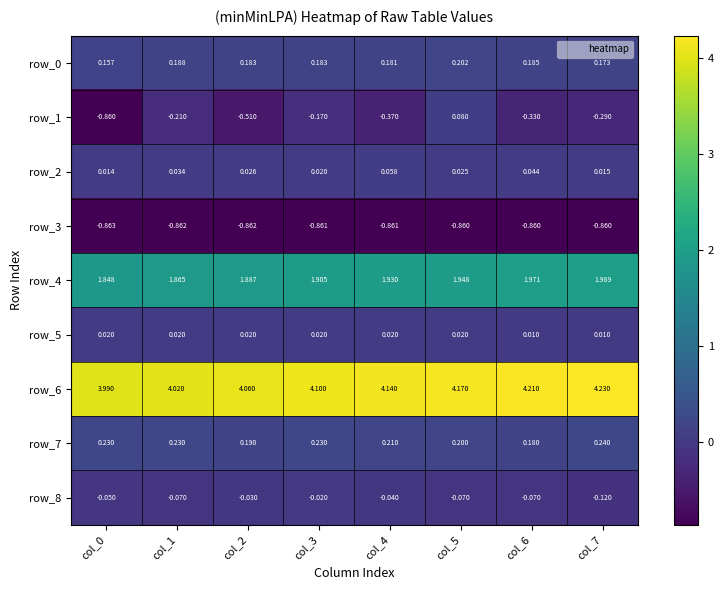

The value of row_6 at col_0 is 4.0. True or false?

True